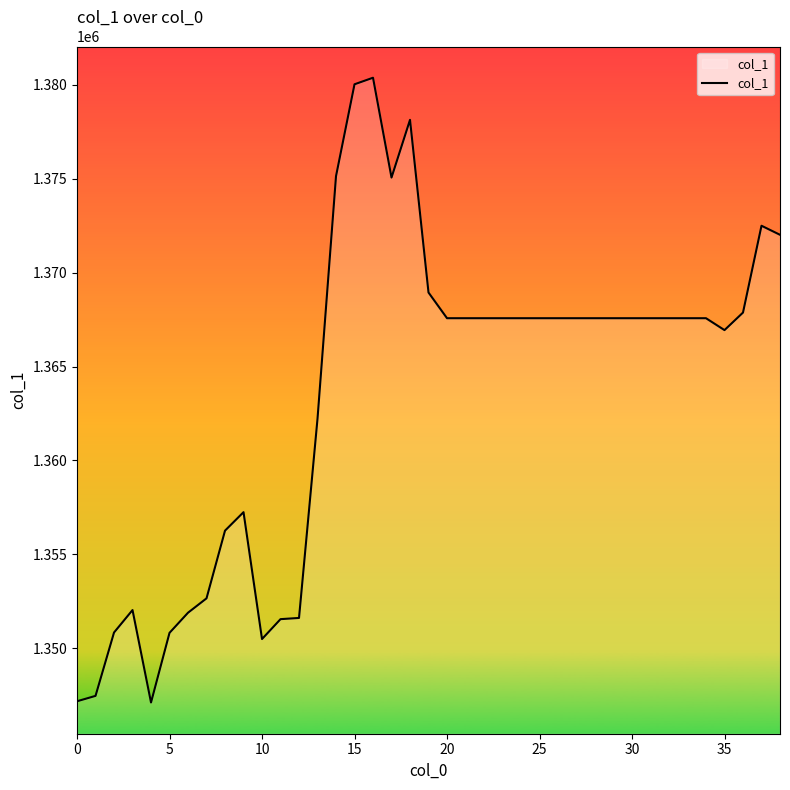

What is the maximum value shown in the chart?

1380381.7